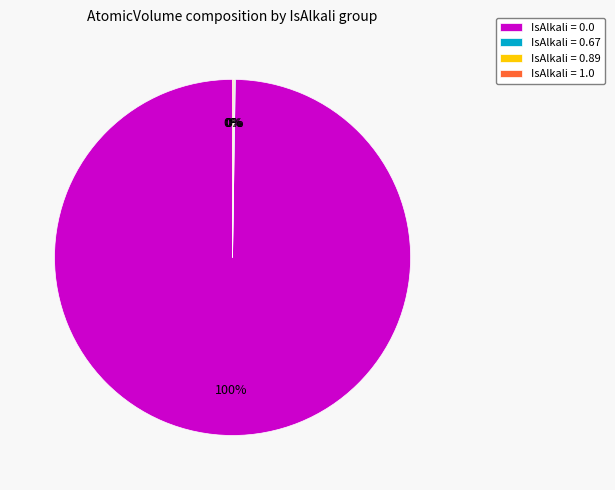

What percentage is the IsAlkali = 0.0 slice, to the nearest percent?

100%